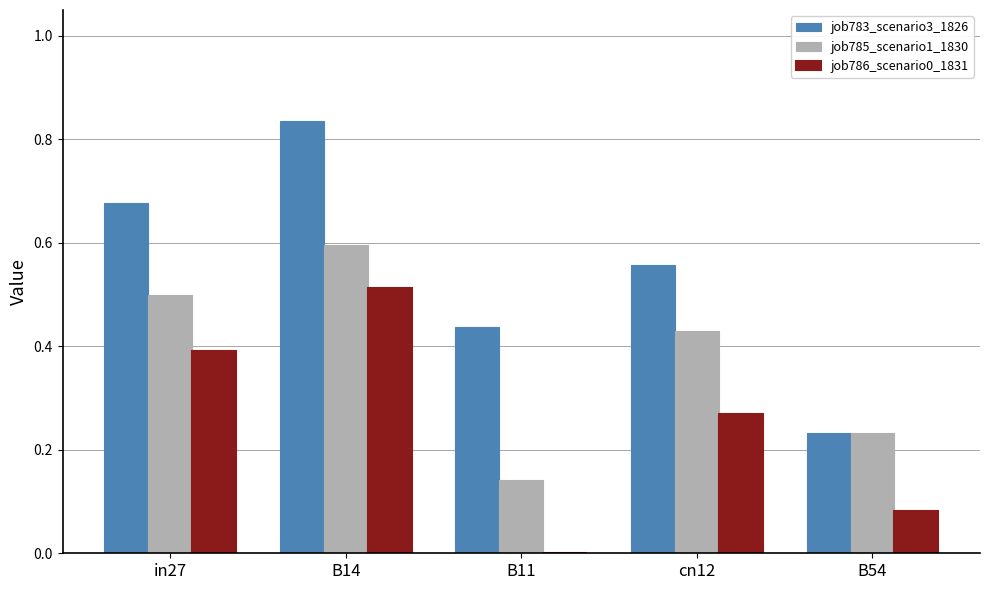

What is the sum of all job783_scenario3_1826 values?

2.7